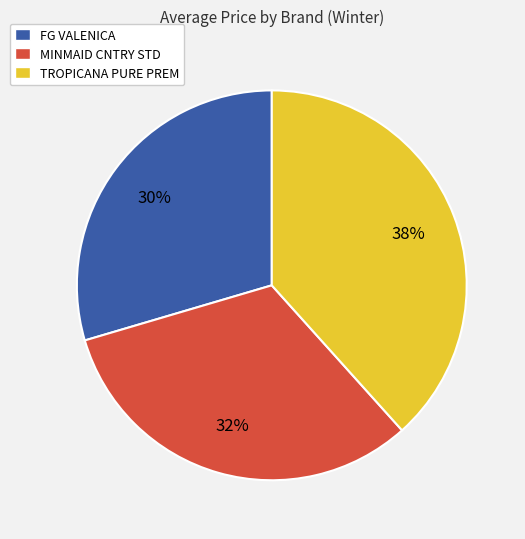

To the nearest percent, what is the combined percentage of FG VALENICA and MINMAID CNTRY STD?

62%